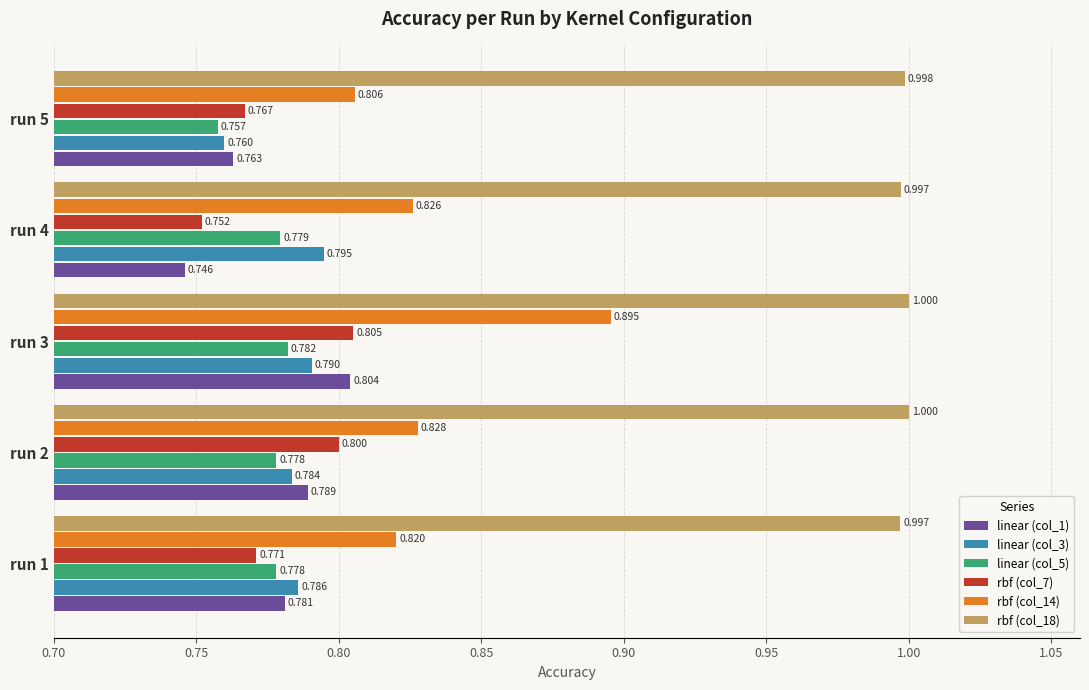

Where is rbf (col_7) nearest to the value 0?

run 4